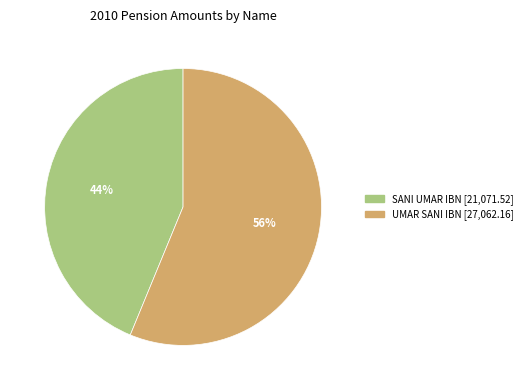

True or false: UMAR SANI IBN accounts for 64% of the total.

False